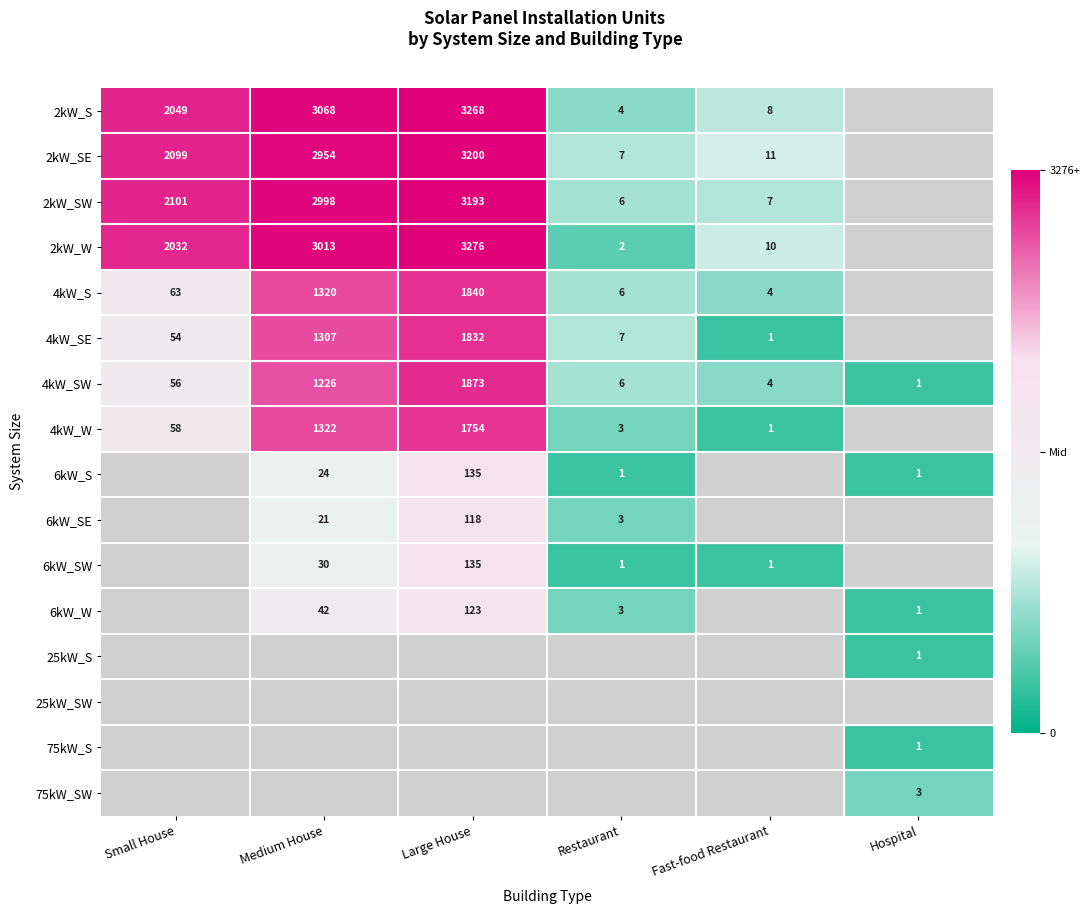

The value of 2kW_S at Large House is 3268. True or false?

True